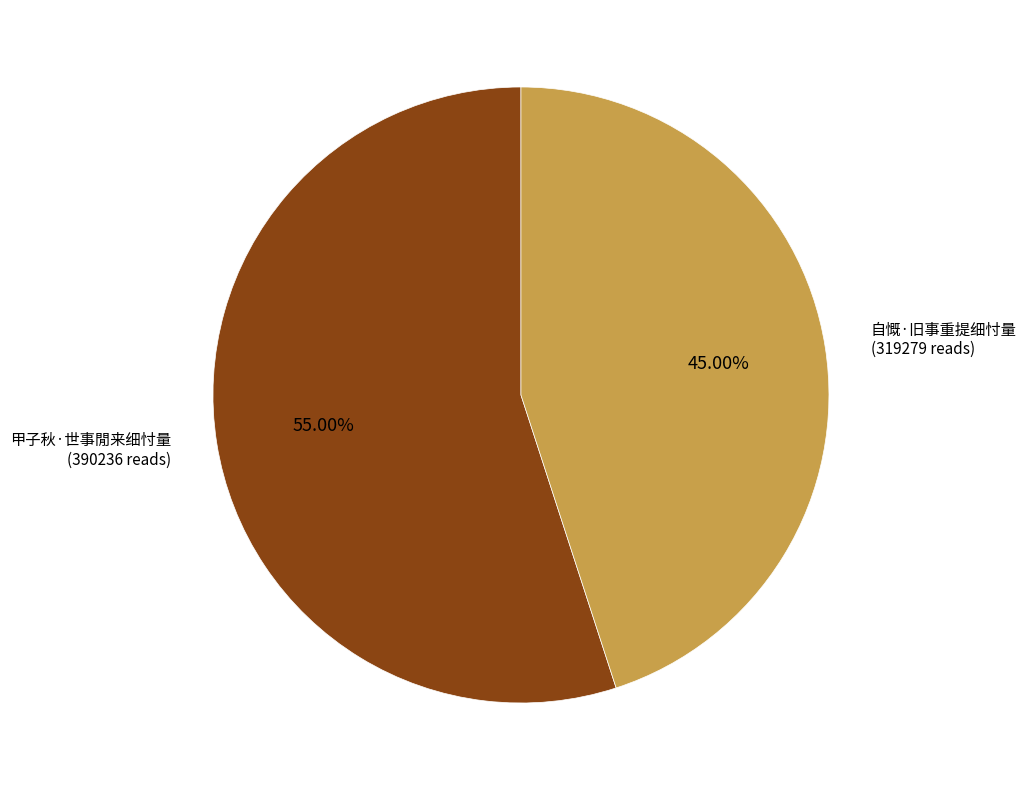

Which category has the smallest portion of the pie?

自慨·旧事重提细忖量